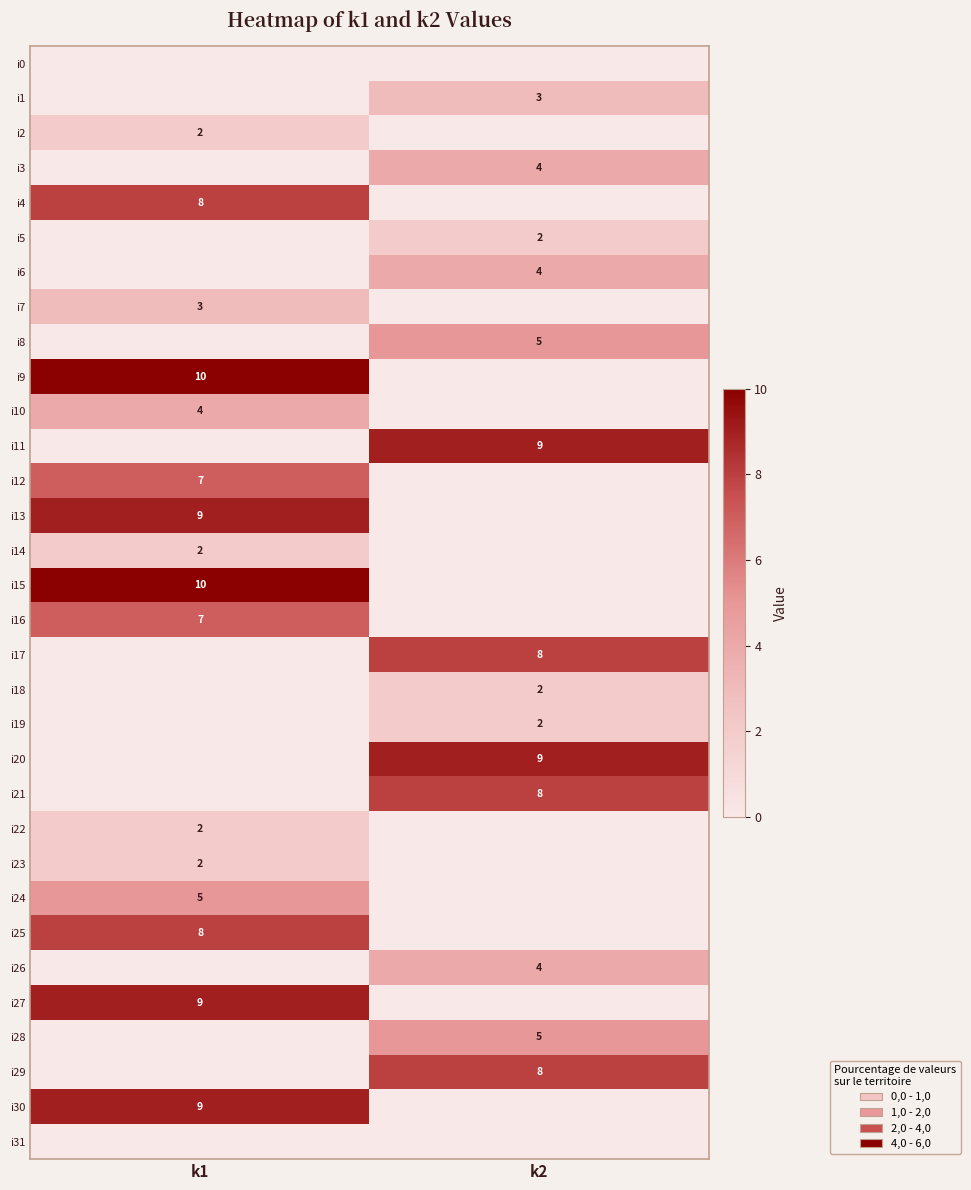

The value of i13 at k1 is 12. True or false?

False